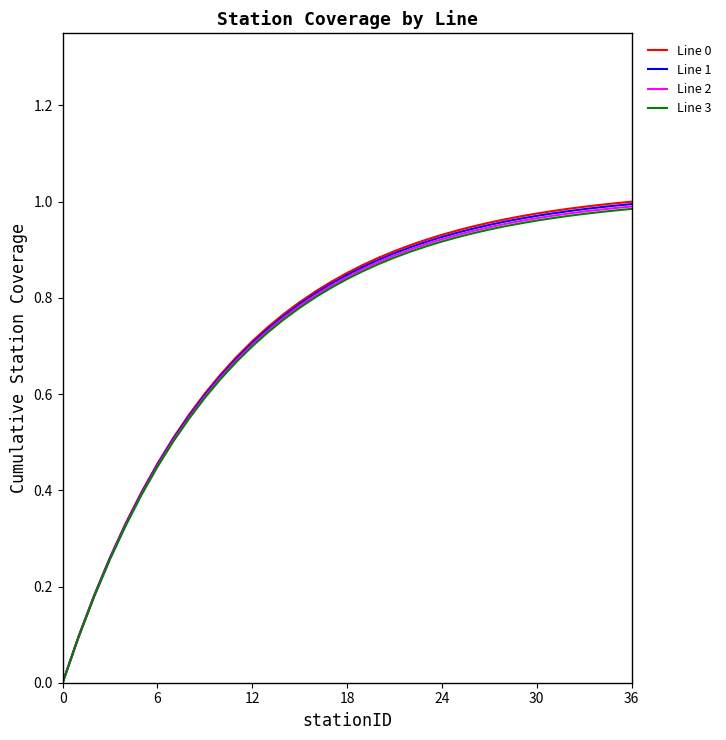

Which series has the widest spread of values?

Line 0